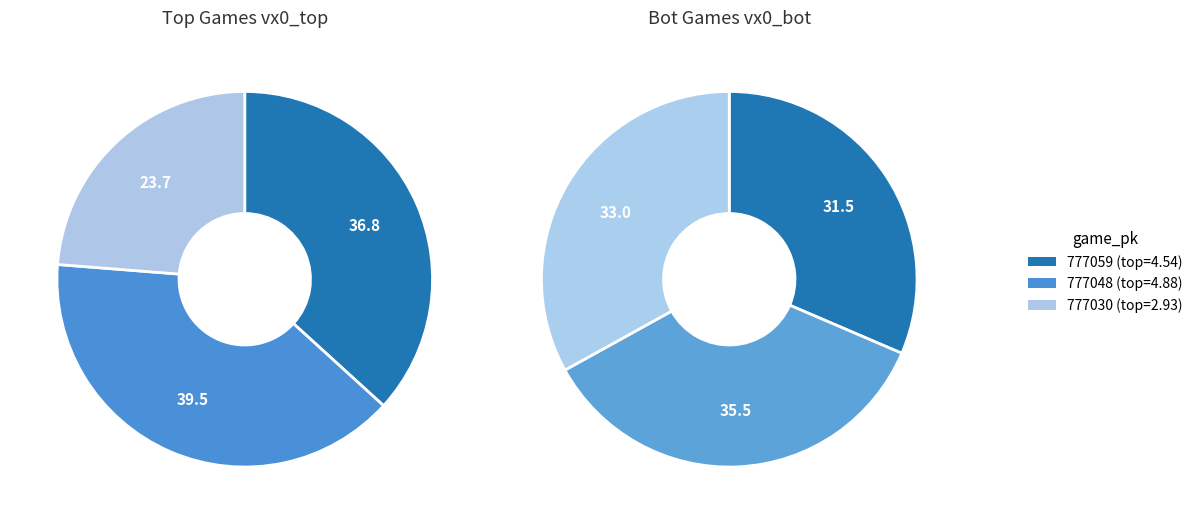

To the nearest percent, what is the average slice percentage?

33%